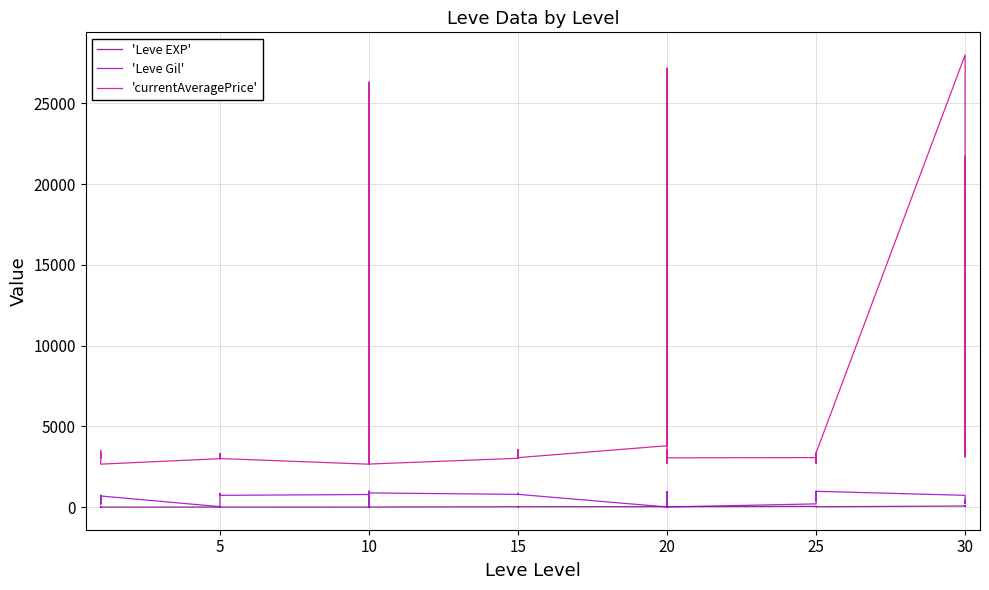

At which category does 'Leve Gil' reach its first local valley?

5